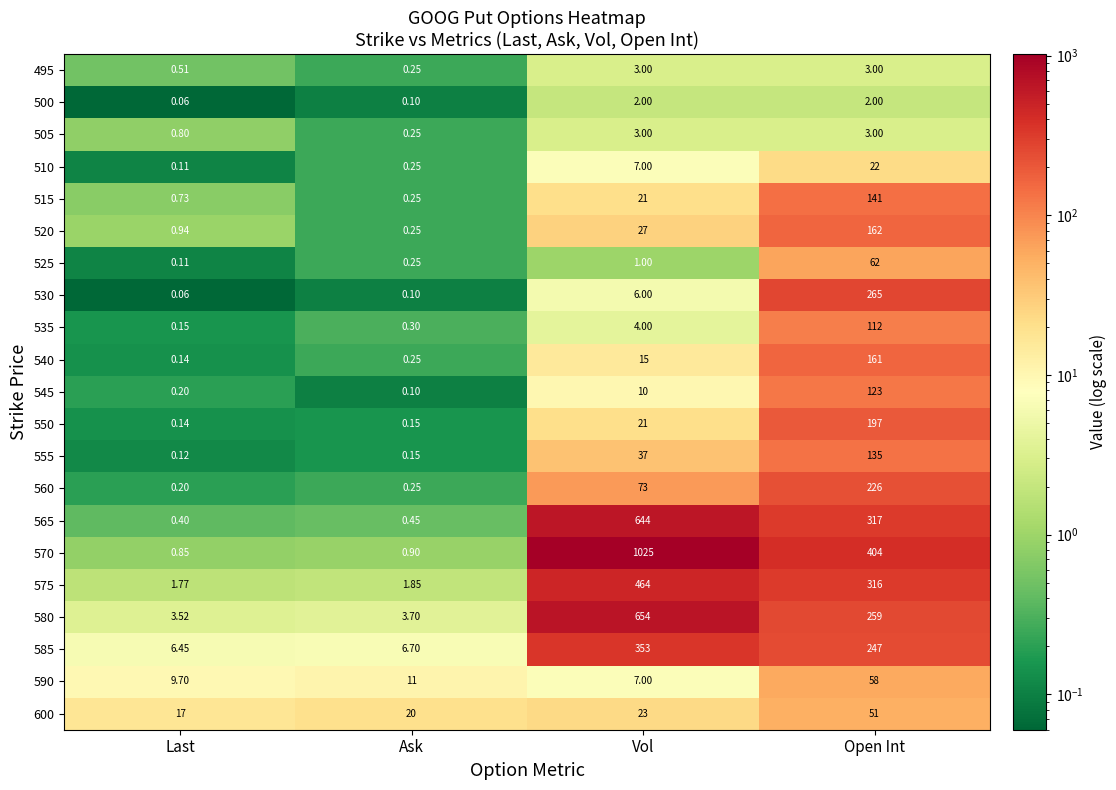

Where is 510 nearest to the value 11?

Vol